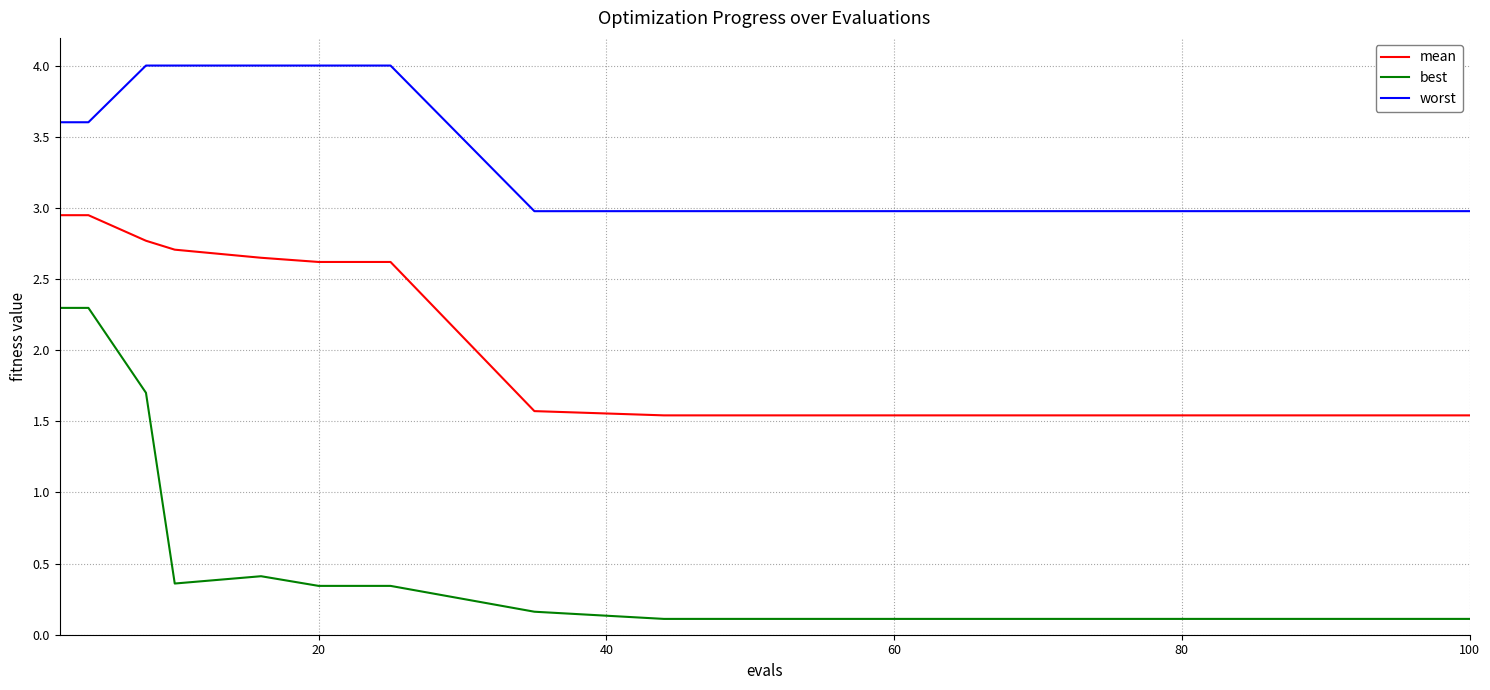

Which series has the widest spread of values?

best